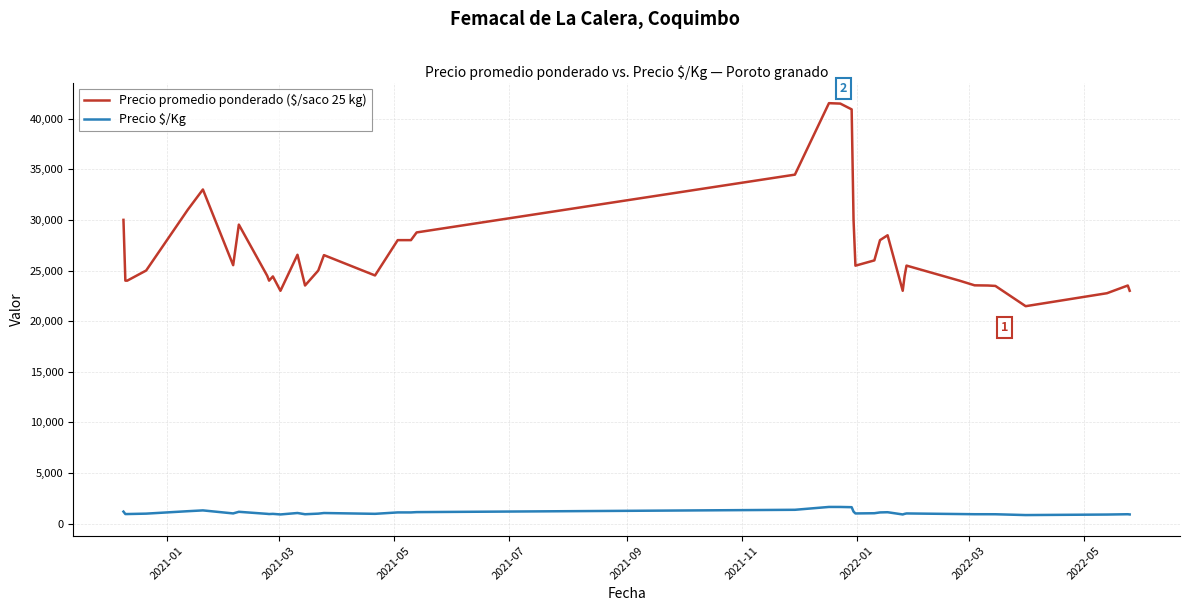

What are all the series names shown in the legend?

Precio promedio ponderado ($/saco 25 kg), Precio $/Kg